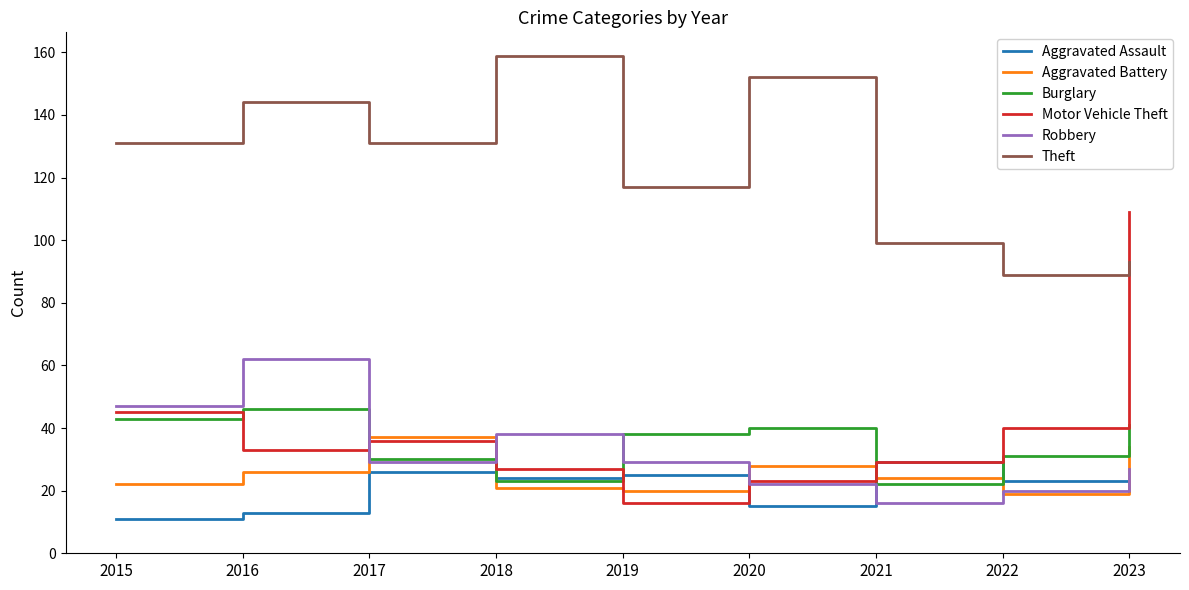

Reading left to right, extract all data points from this chart.

Aggravated Assault: 2015=11	2016=13	2017=26	2018=24	2019=25	2020=15	2021=29	2022=23	2023=20
Aggravated Battery: 2015=22	2016=26	2017=37	2018=21	2019=20	2020=28	2021=24	2022=19	2023=34
Burglary: 2015=43	2016=46	2017=30	2018=23	2019=38	2020=40	2021=22	2022=31	2023=41
Motor Vehicle Theft: 2015=45	2016=33	2017=36	2018=27	2019=16	2020=23	2021=29	2022=40	2023=109
Robbery: 2015=47	2016=62	2017=29	2018=38	2019=29	2020=22	2021=16	2022=20	2023=27
Theft: 2015=131	2016=144	2017=131	2018=159	2019=117	2020=152	2021=99	2022=89	2023=93